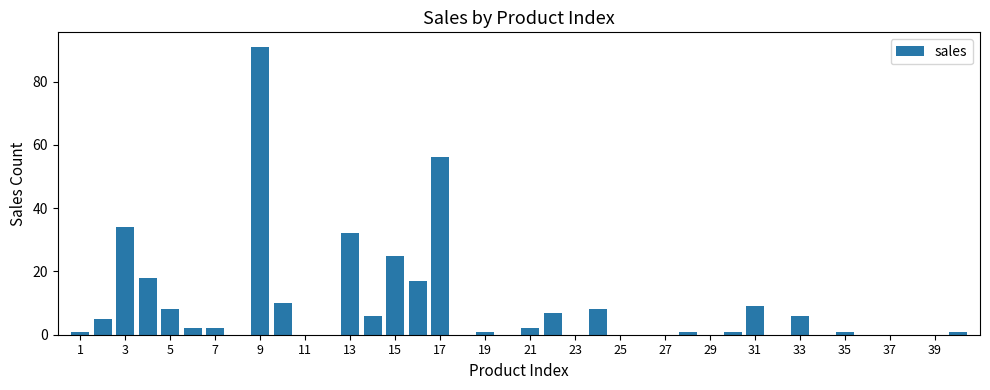

Reading left to right, what are all the values shown in this chart?

1	5	34	18	8	2	2	0	91	10	0	0	32	6	25	17	56	0	1	0	2	7	0	8	0	0	0	1	0	1	9	0	6	0	1	0	0	0	0	1